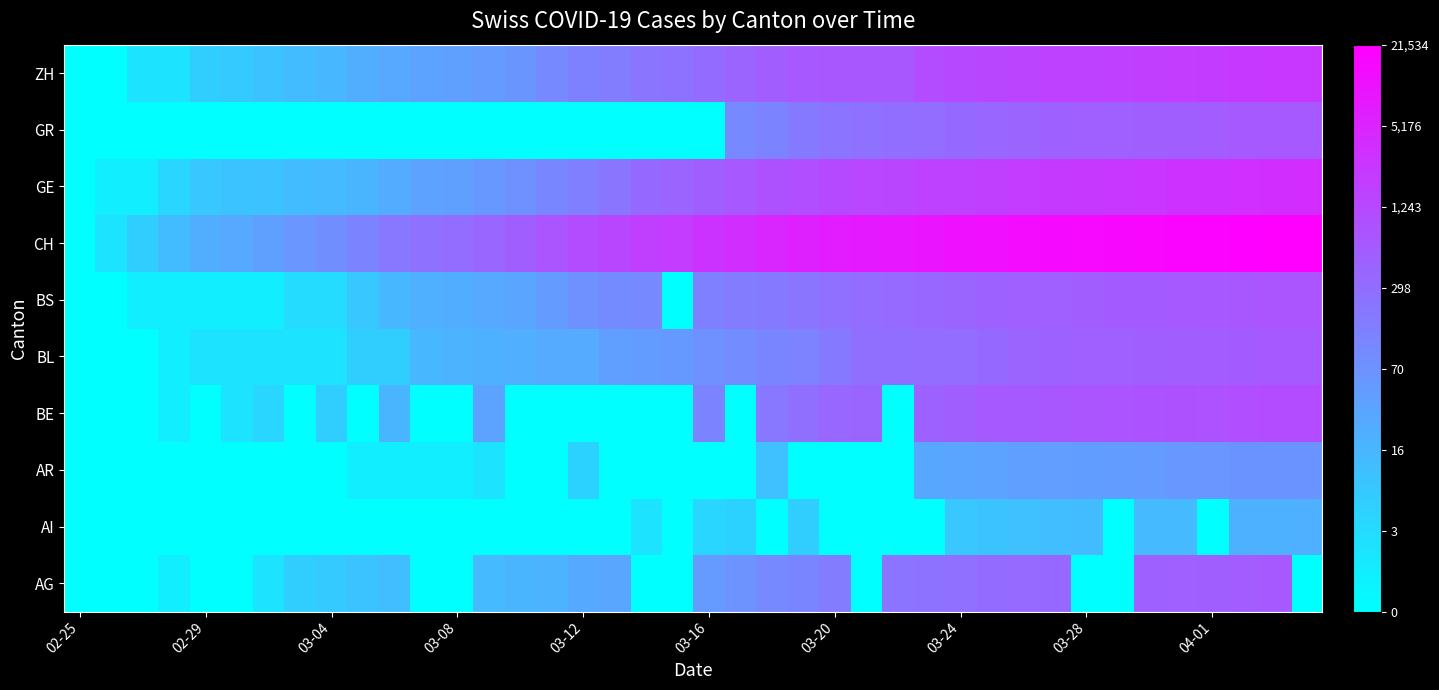

What is the greatest value displayed?

10.0